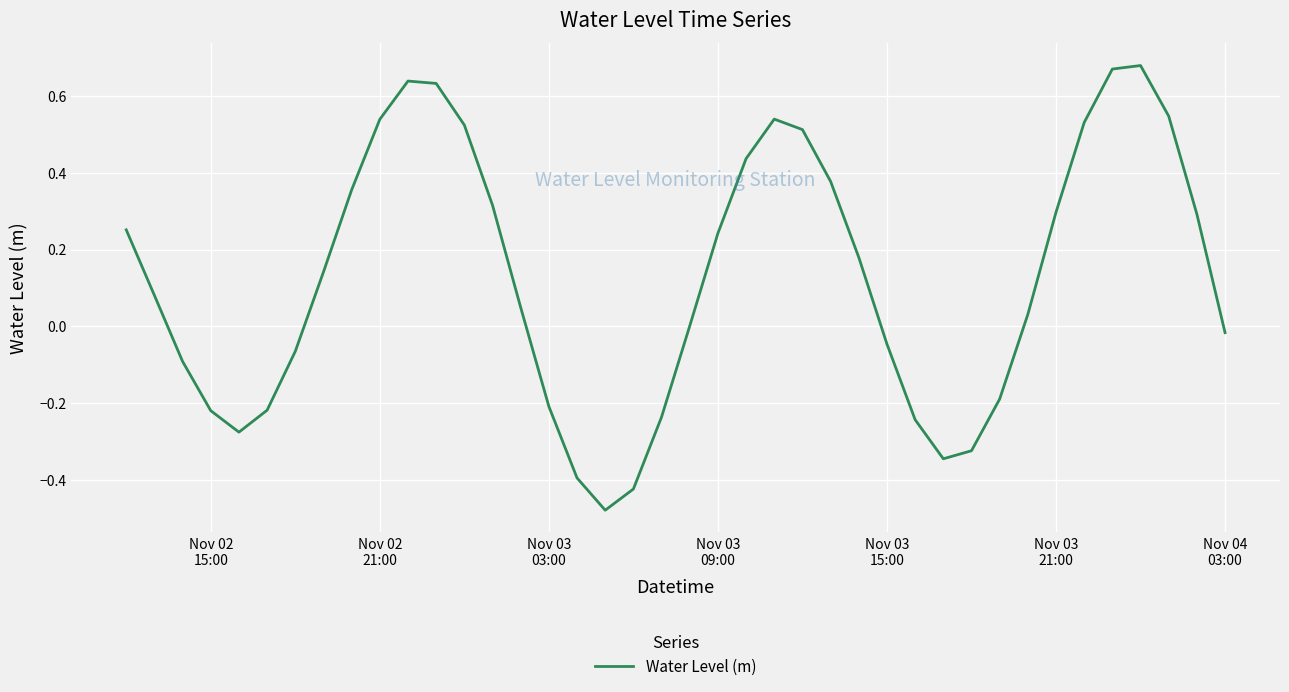

What is the difference between the maximum and minimum values?

1.2